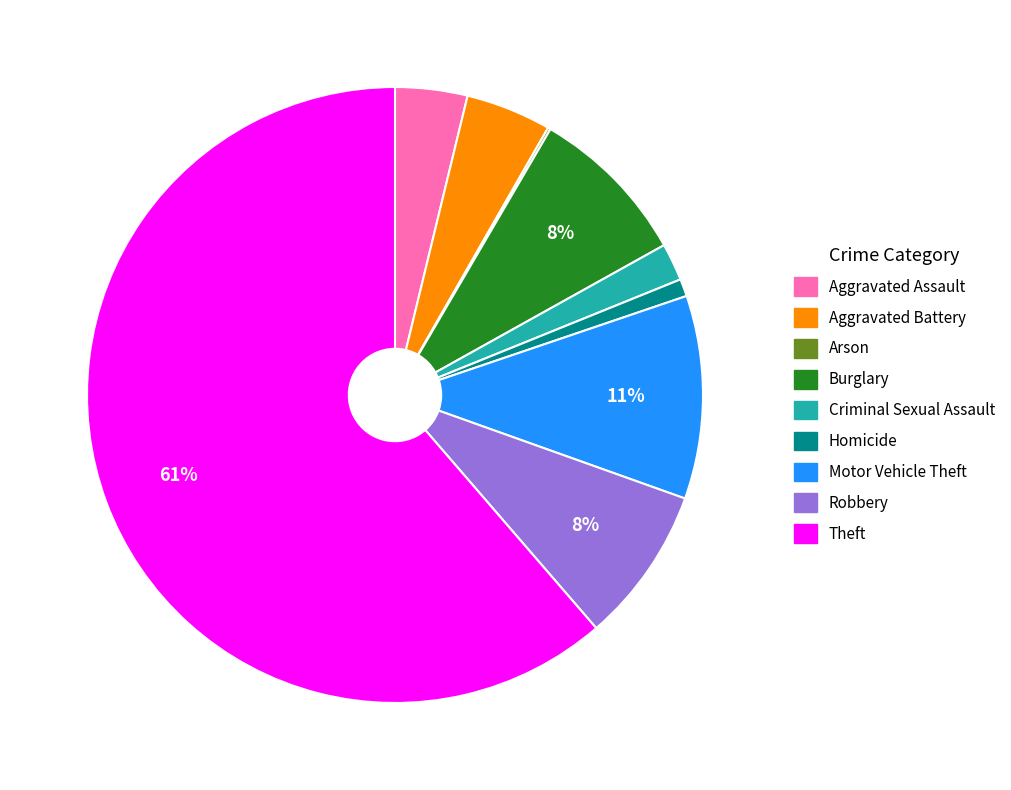

True or false: Homicide accounts for 12% of the total.

False